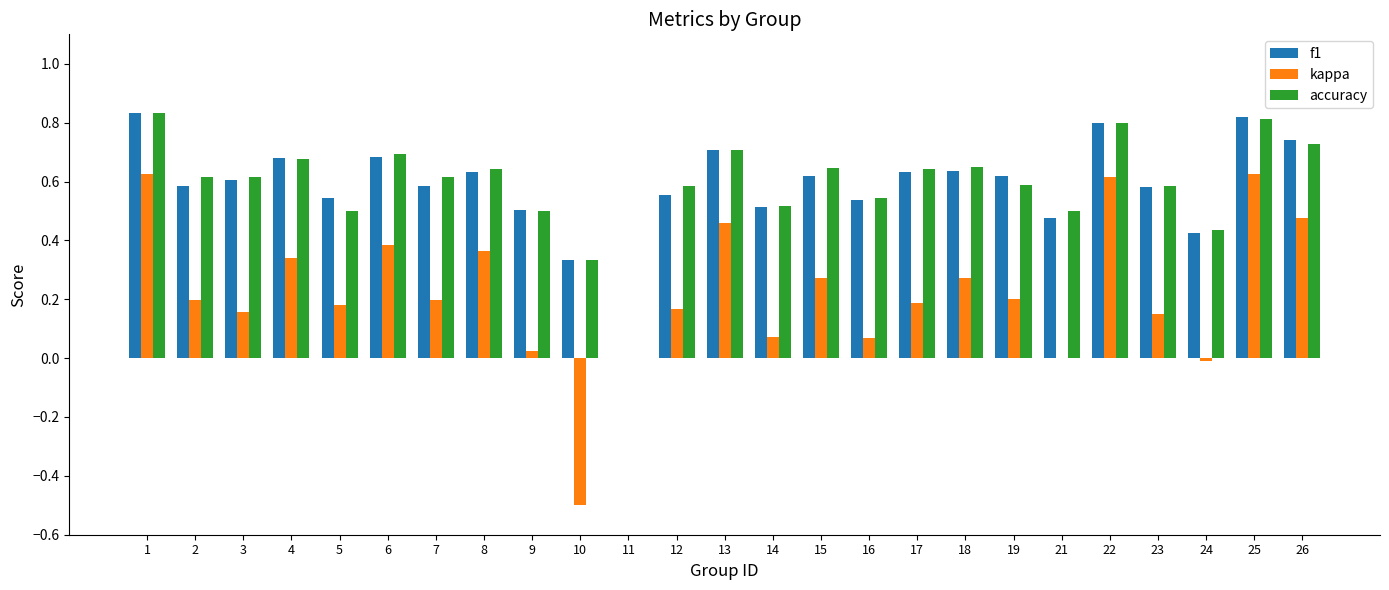

Are the bars grouped side by side (vs. stacked)?

Yes